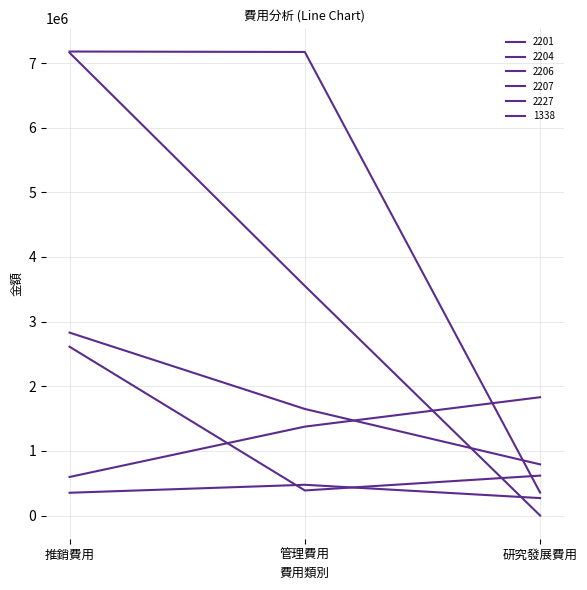

How many categories are shown in the chart?

3